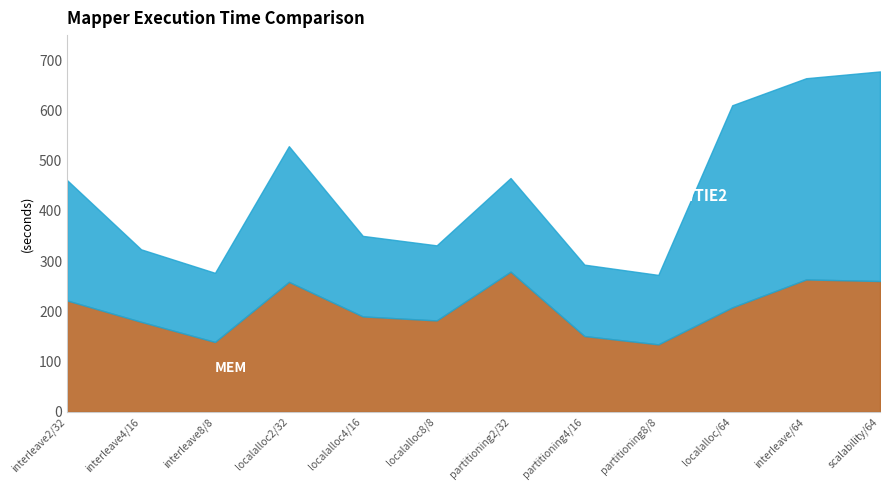

True or false: MEM has more than 0 interior local peaks.

True